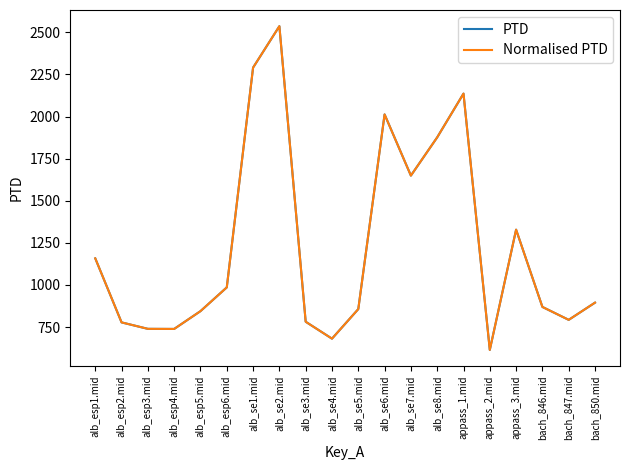

What is the label of the 11th point from the left?

alb_se5.mid